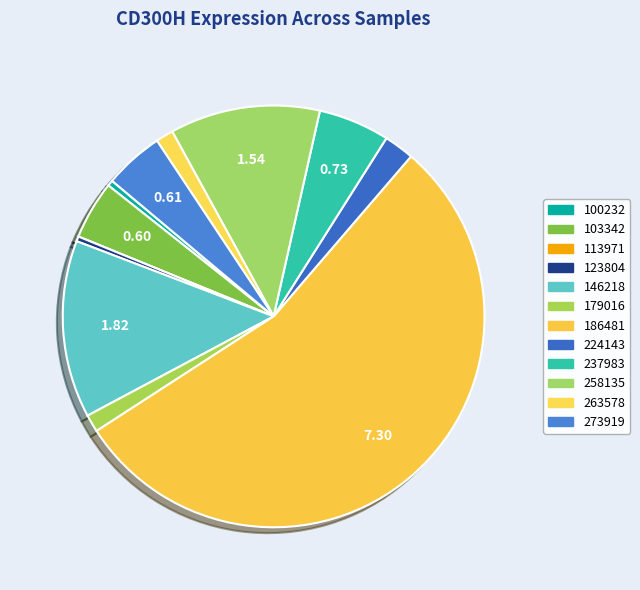

Which has a higher value, 258135 or 100232?

258135